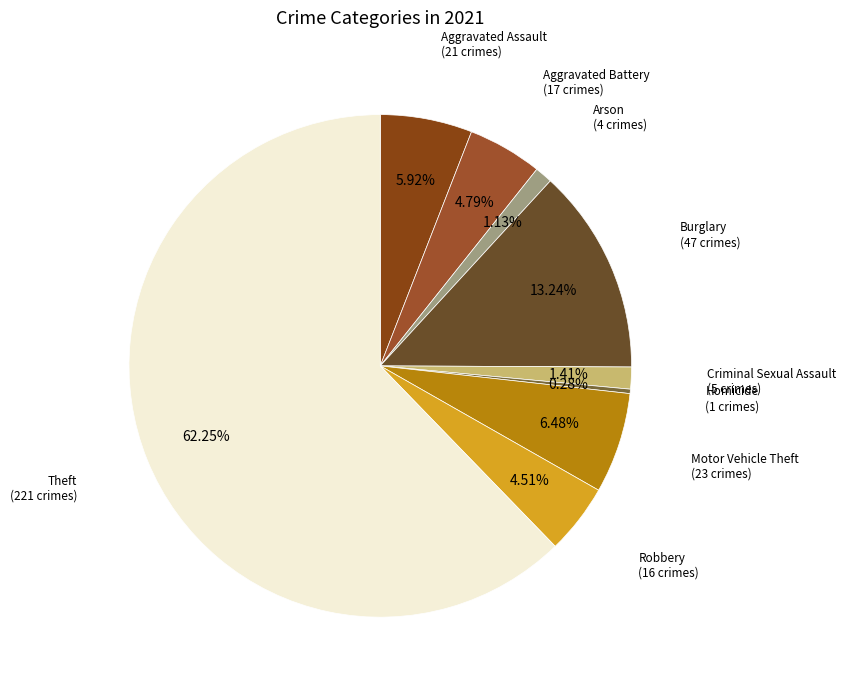

How many slices are in this pie chart?

9